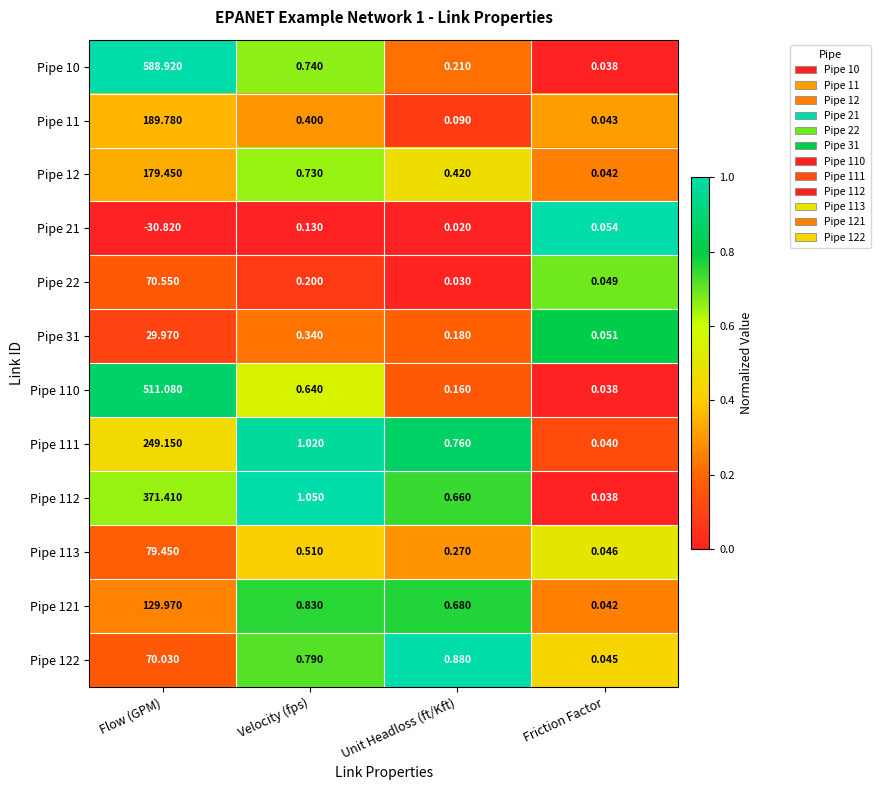

List the labels in order of Pipe 12 value, smallest first.

Friction Factor, Unit Headloss (ft/Kft), Velocity (fps), Flow (GPM)